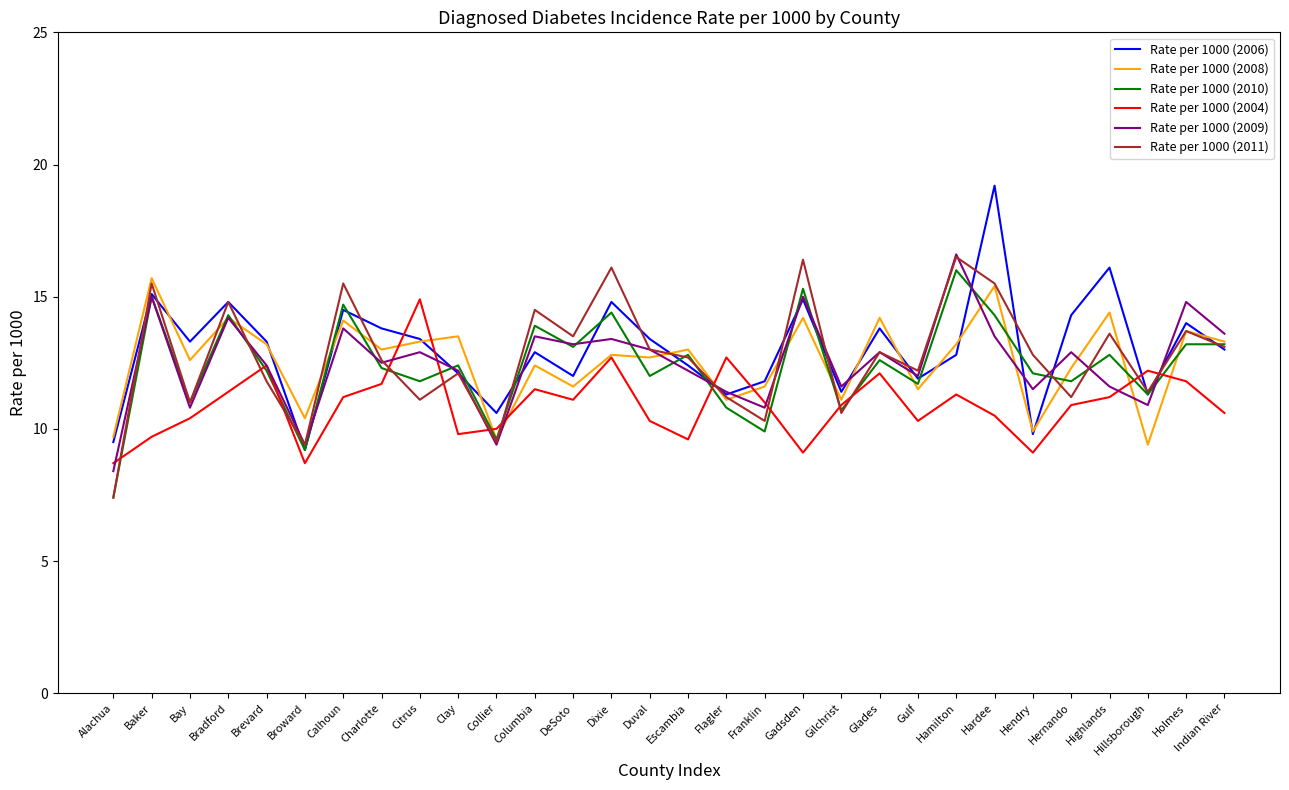

What position from the left is Citrus?

9